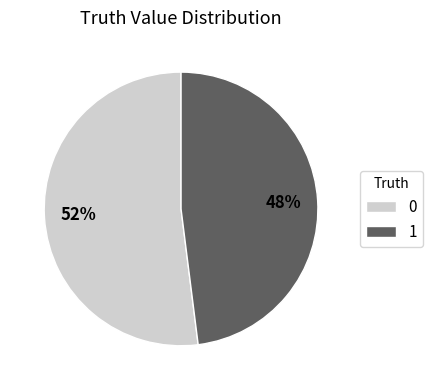

How many slices are in this pie chart?

2